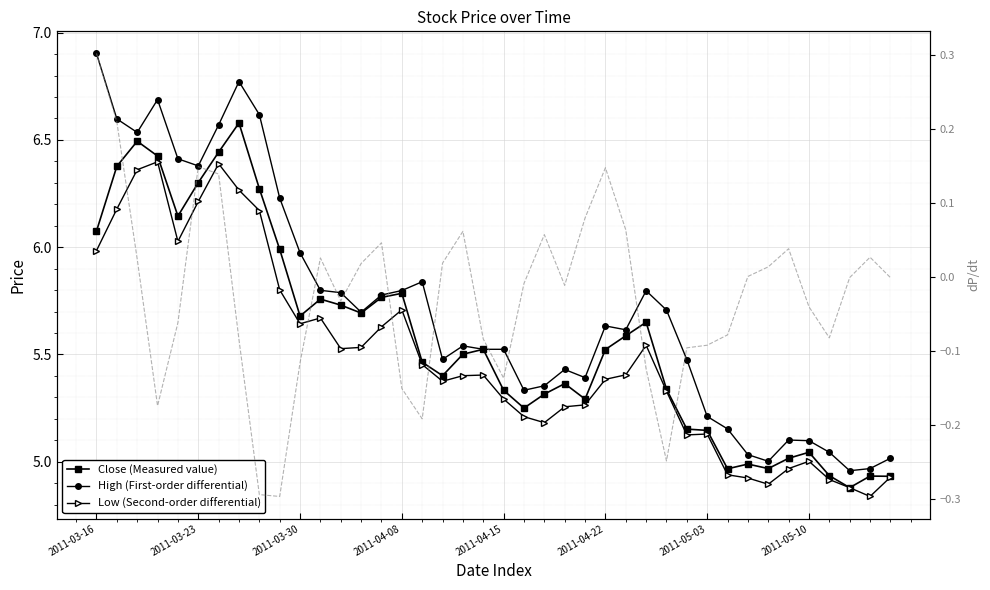

Reading left to right, what are all the values shown in this chart?

Close (Measured value): 6.1	6.4	6.5	6.4	6.1	6.3	6.4	6.6	6.3	6.0	5.7	5.8	5.7	5.7	5.8	5.8	5.5	5.4	5.5	5.5	5.3	5.2	5.3	5.4	5.3	5.5	5.6	5.7	5.3	5.2	5.1	5.0	5.0	5.0	5.0	5.0	4.9	4.9	4.9	4.9
High (First-order differential): 6.9	6.6	6.5	6.7	6.4	6.4	6.6	6.8	6.6	6.2	6.0	5.8	5.8	5.7	5.8	5.8	5.8	5.5	5.5	5.5	5.5	5.3	5.4	5.4	5.4	5.6	5.6	5.8	5.7	5.5	5.2	5.2	5.0	5.0	5.1	5.1	5.0	5.0	5.0	5.0
Low (Second-order differential): 6.0	6.2	6.4	6.4	6.0	6.2	6.4	6.3	6.2	5.8	5.6	5.7	5.5	5.5	5.6	5.7	5.5	5.4	5.4	5.4	5.3	5.2	5.2	5.3	5.3	5.4	5.4	5.5	5.3	5.1	5.1	4.9	4.9	4.9	5.0	5.0	4.9	4.9	4.8	4.9